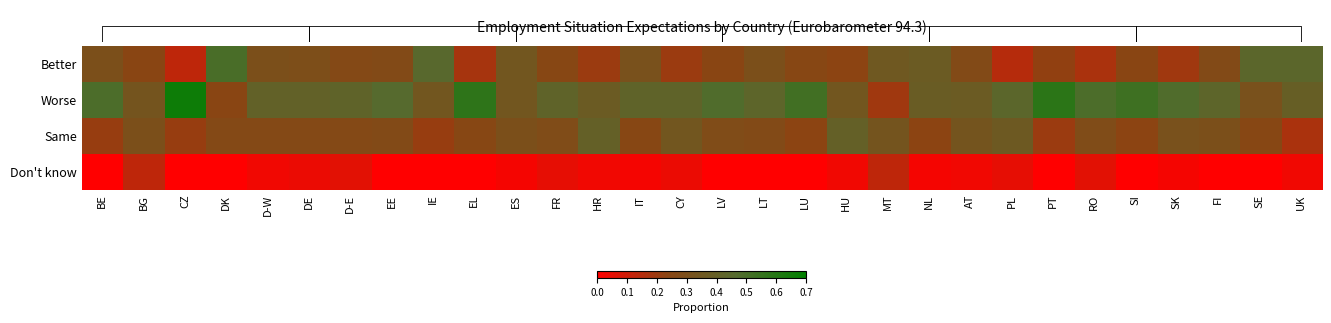

What is the spread (max minus min) of values at EL?

0.6